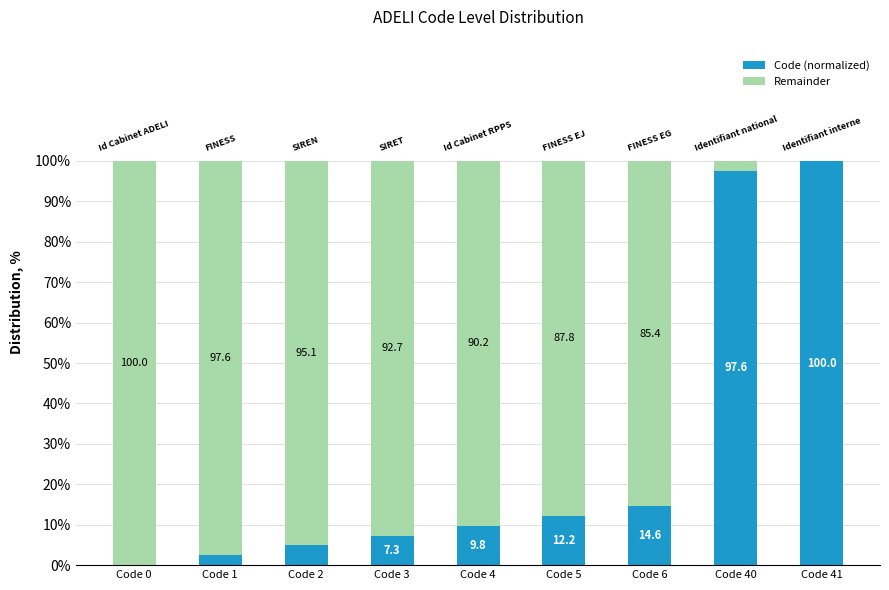

Which category has the highest value in the Code (normalized) series?

Code 41